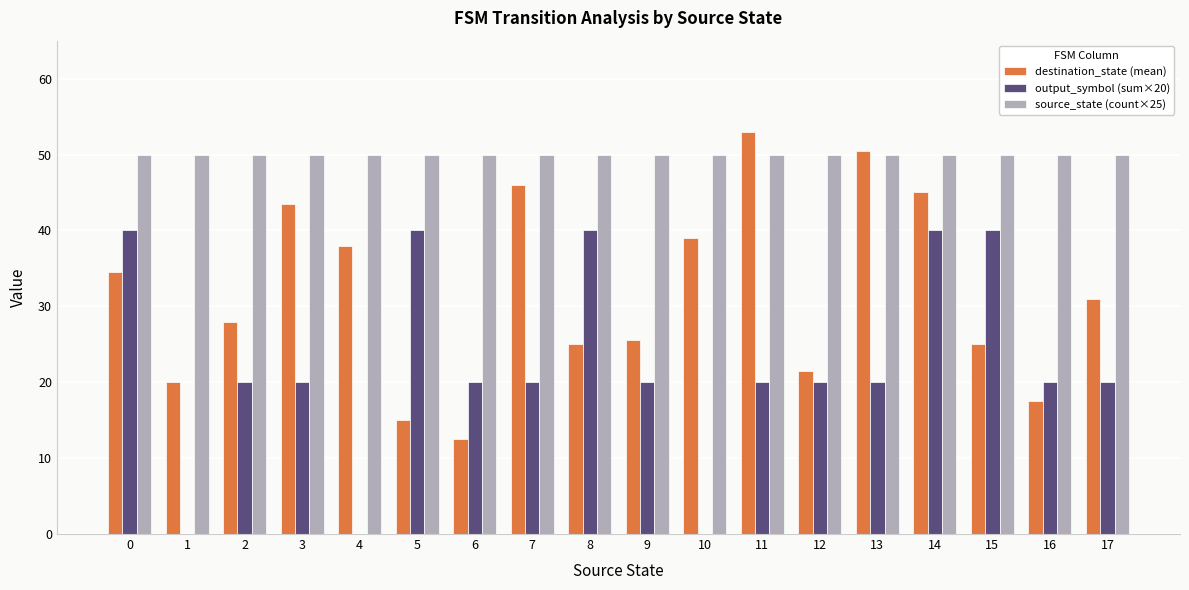

At which category does the chart reach its peak across all series?

11